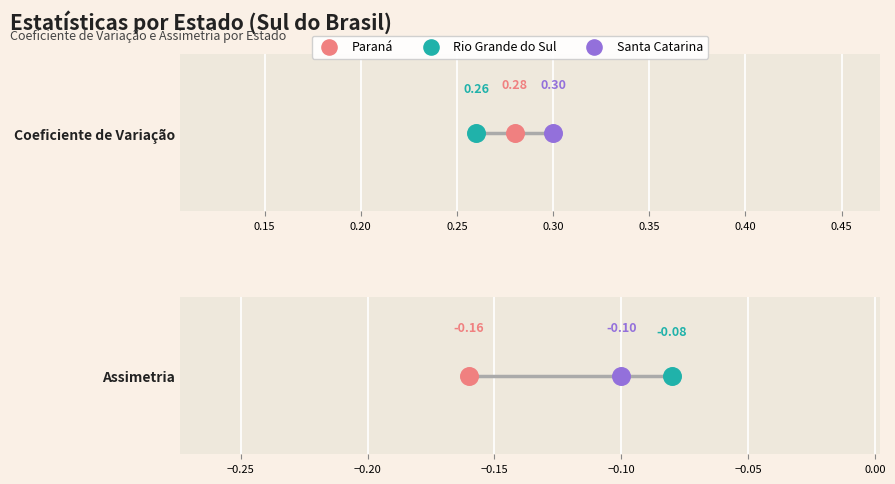

Which series has the largest Y range (max minus min)?

Assimetria